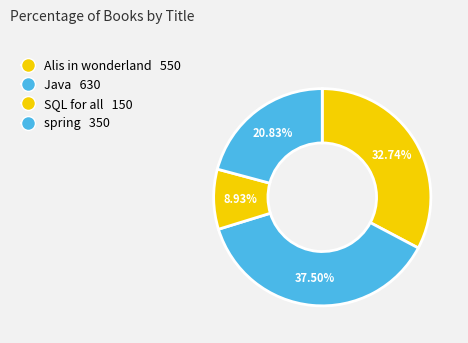

Count the number of slices in the pie.

4